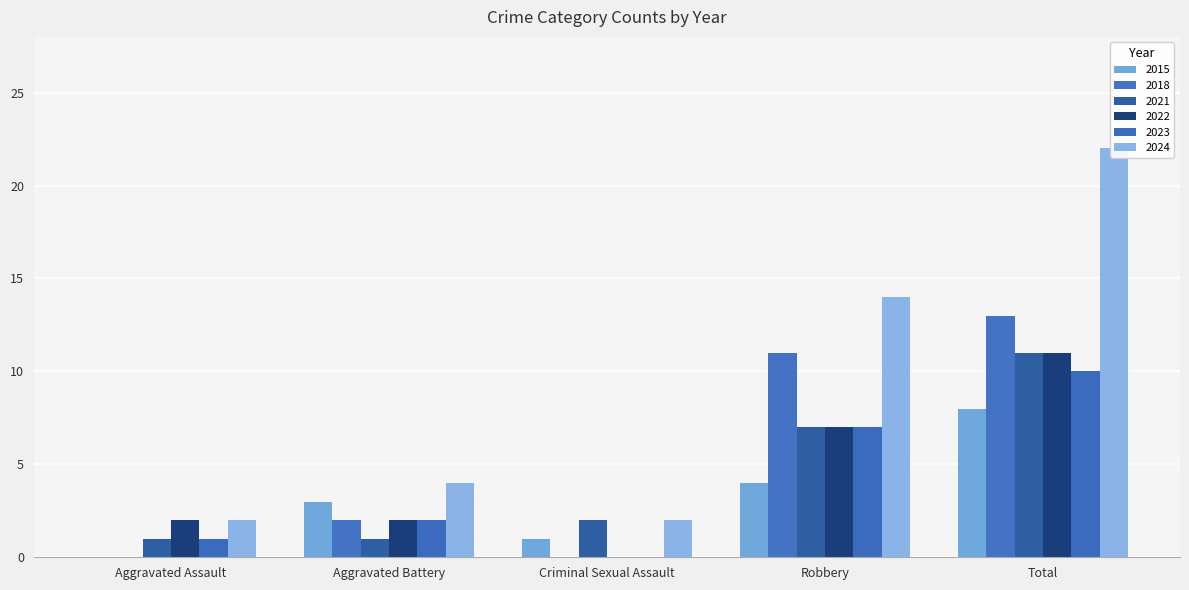

Where is 2023 nearest to the value 5?

Robbery